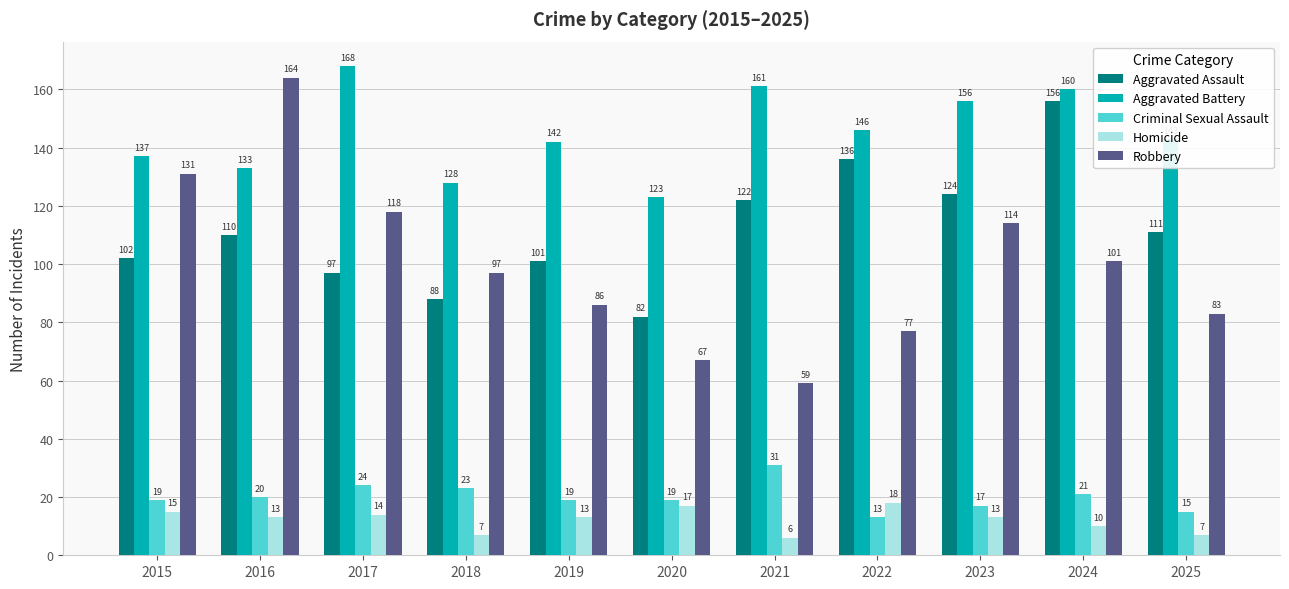

Which series has the widest spread of values?

Robbery